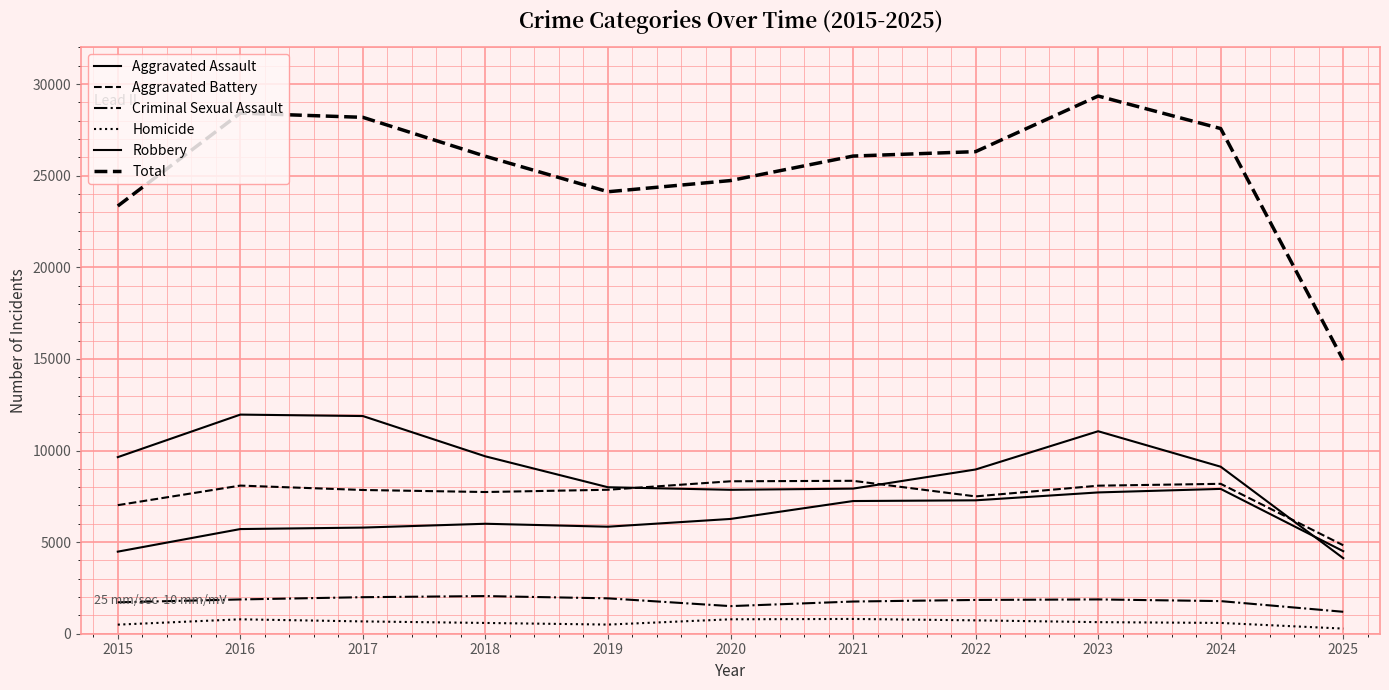

Reading right to left, list all the values displayed in this chart.

Aggravated Assault: 4505	7905	7712	7281	7242	6265	5841	6002	5793	5713	4480
Aggravated Battery: 4827	8182	8080	7495	8346	8320	7858	7734	7845	8085	7018
Criminal Sexual Assault: 1197	1780	1872	1843	1757	1507	1931	2055	1994	1871	1714
Homicide: 280	589	632	730	806	787	499	588	672	786	496
Robbery: 4123	9116	11052	8964	7920	7855	7995	9681	11881	11960	9638
Total: 14932	27572	29348	26313	26071	24734	24124	26060	28185	28415	23346